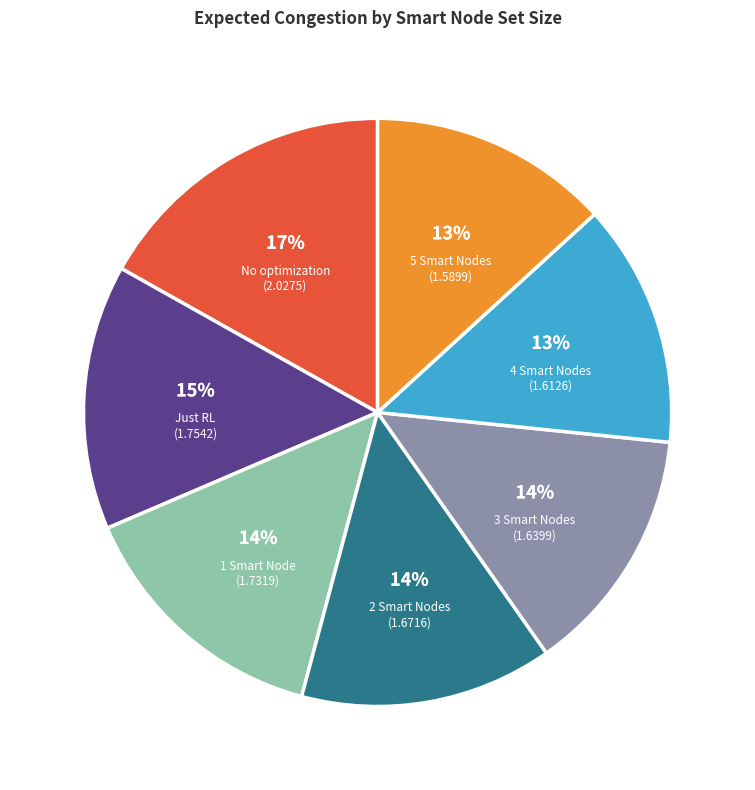

To the nearest percent, what is the average slice percentage?

14%